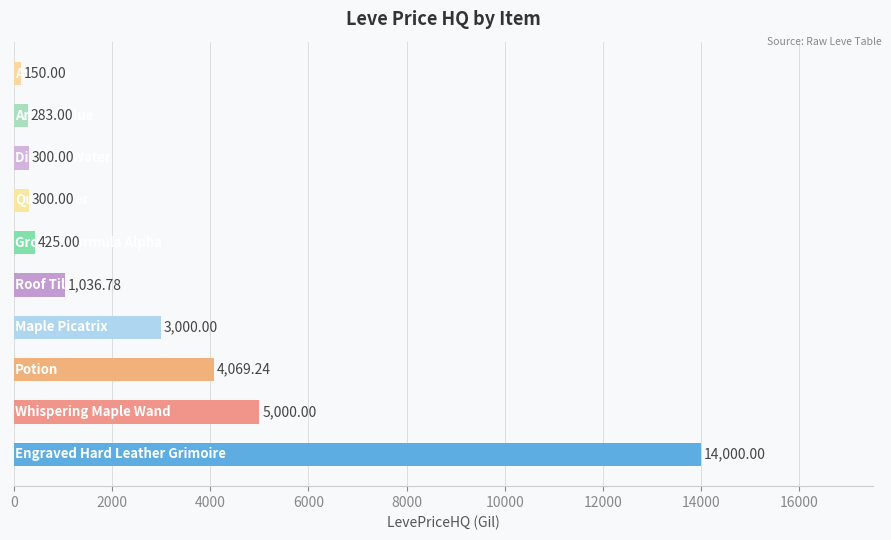

What is the average value?

2856.4